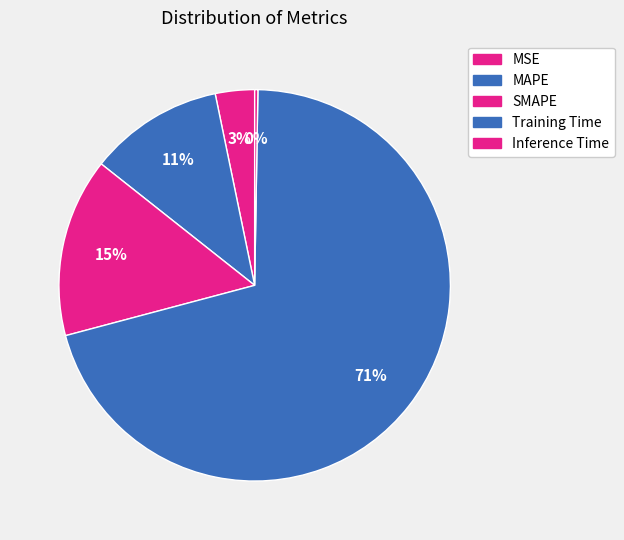

Which slice is the largest?

Training Time